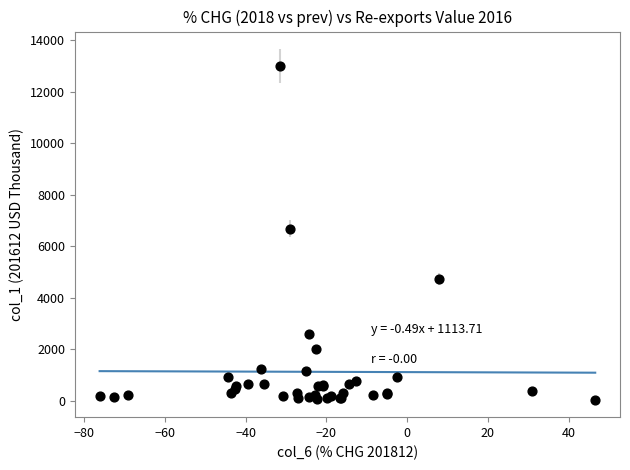

What Y value in the scatter plot is closest to 6524?

6682.1